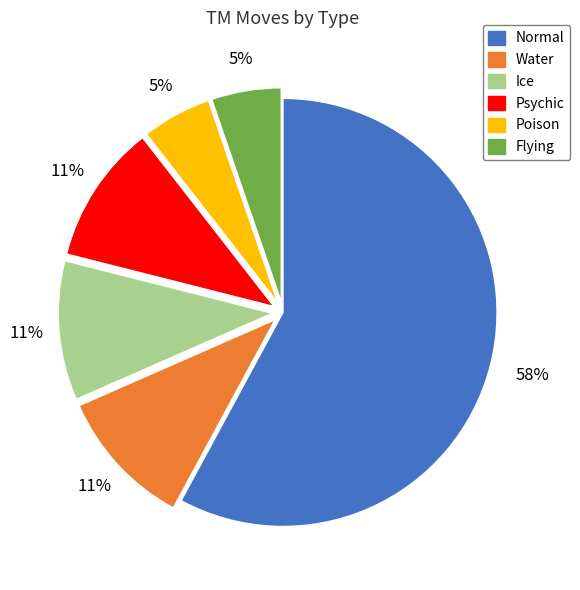

Is the sum of Normal and Flying greater than half?

Yes